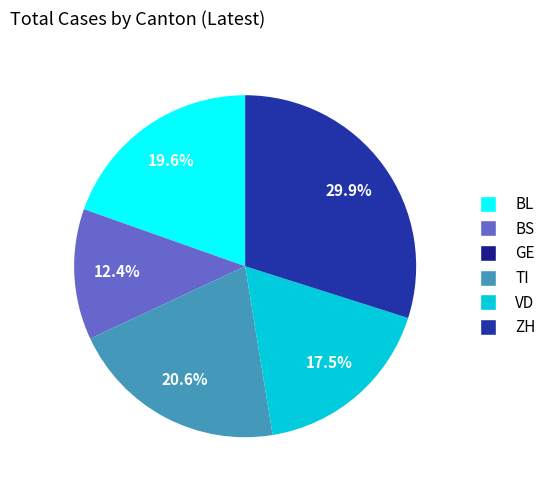

True or false: BL accounts for 28% of the total.

False